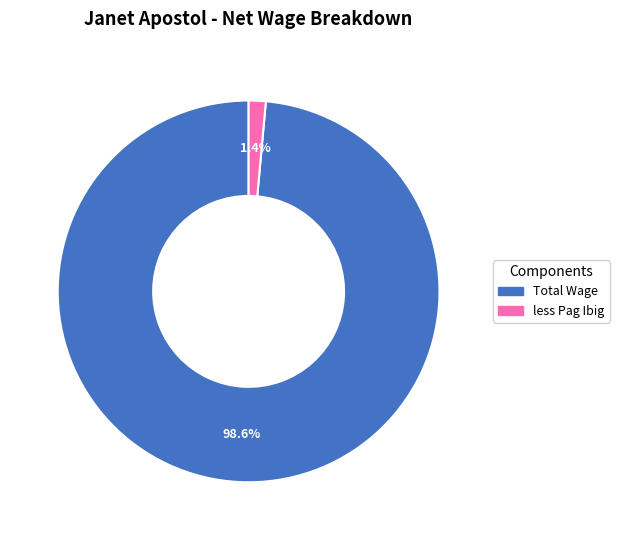

True or false: Total Wage accounts for 87% of the total.

False